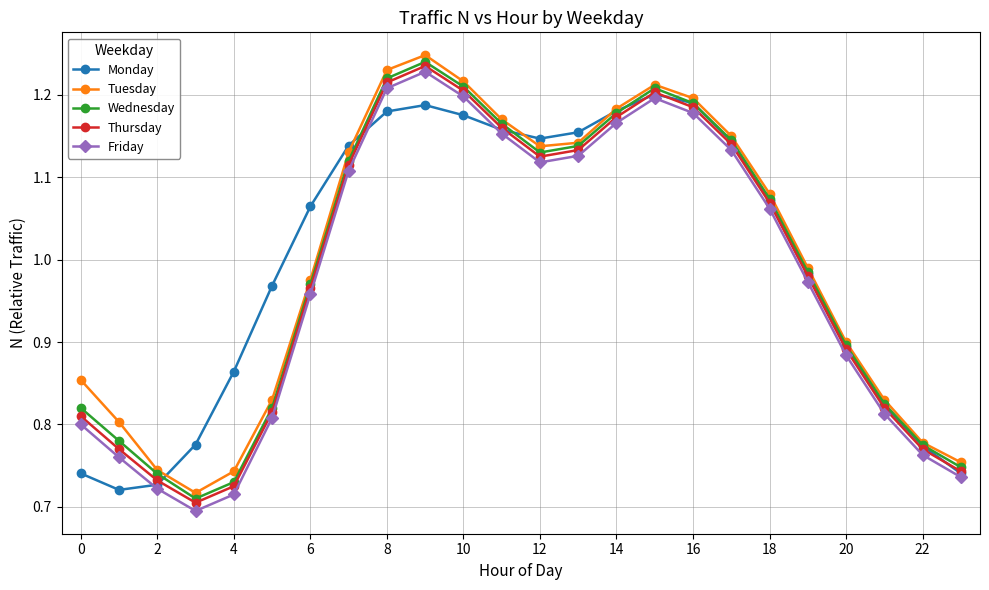

How many lines are shown in the chart?

5